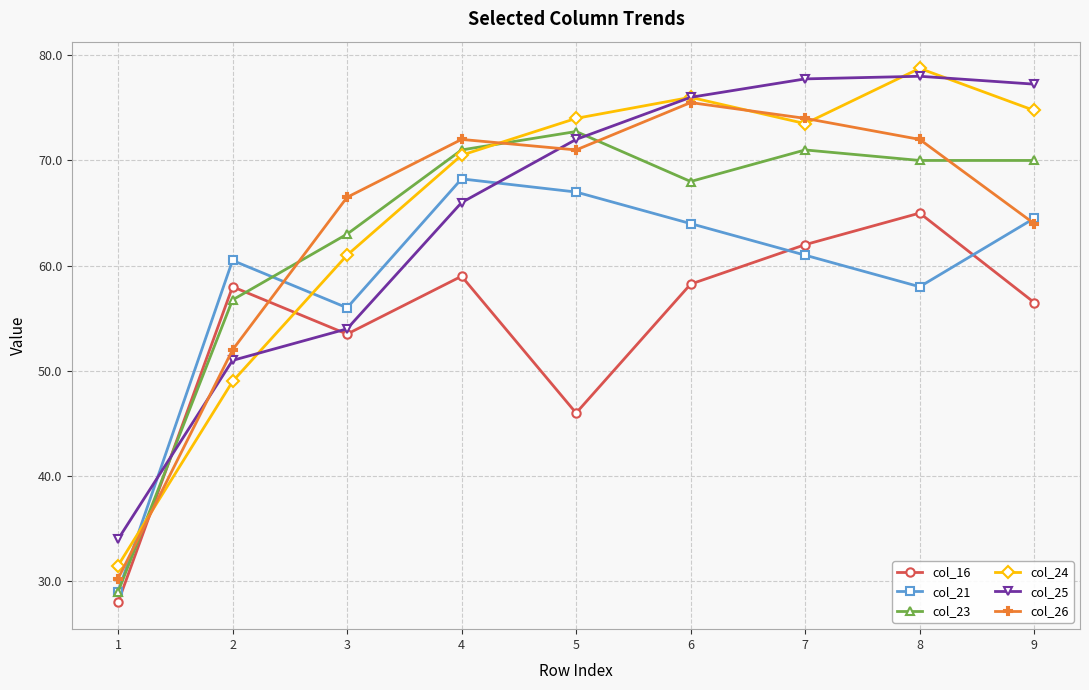

Does the chart display data point markers on the line(s)?

Yes